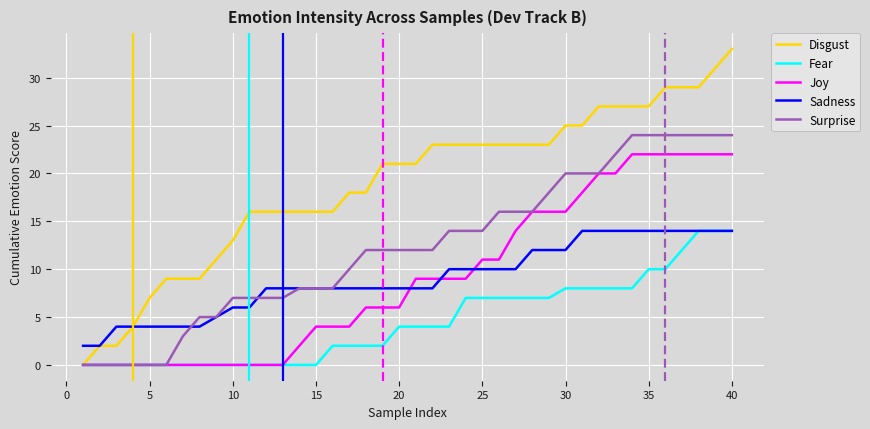

What is the greatest value displayed?

33